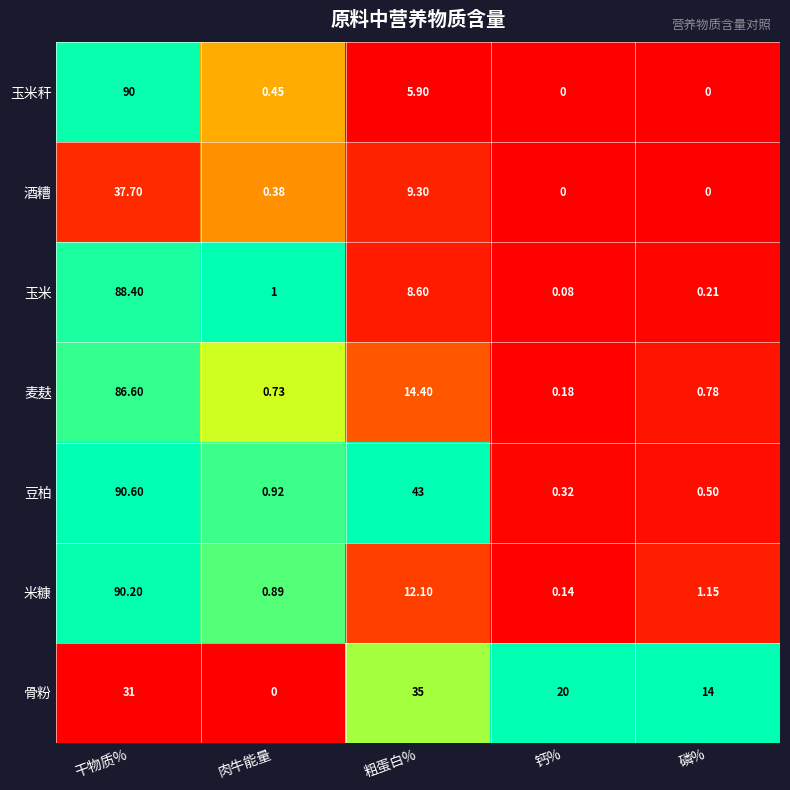

Which series has the largest total across all categories?

豆柏